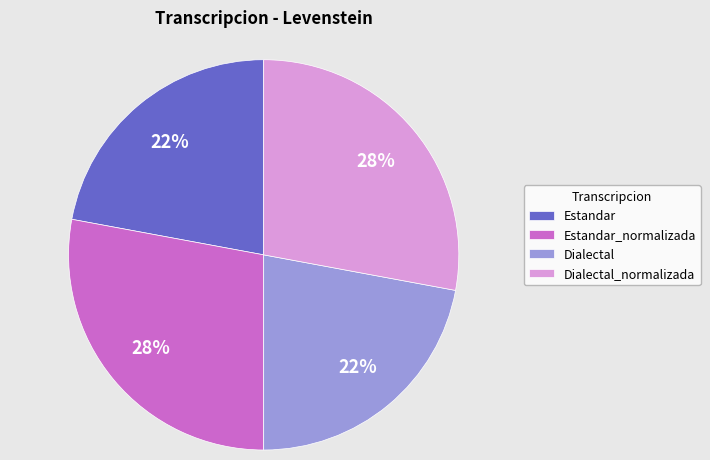

Combined, do Estandar and Dialectal account for over 50%?

No